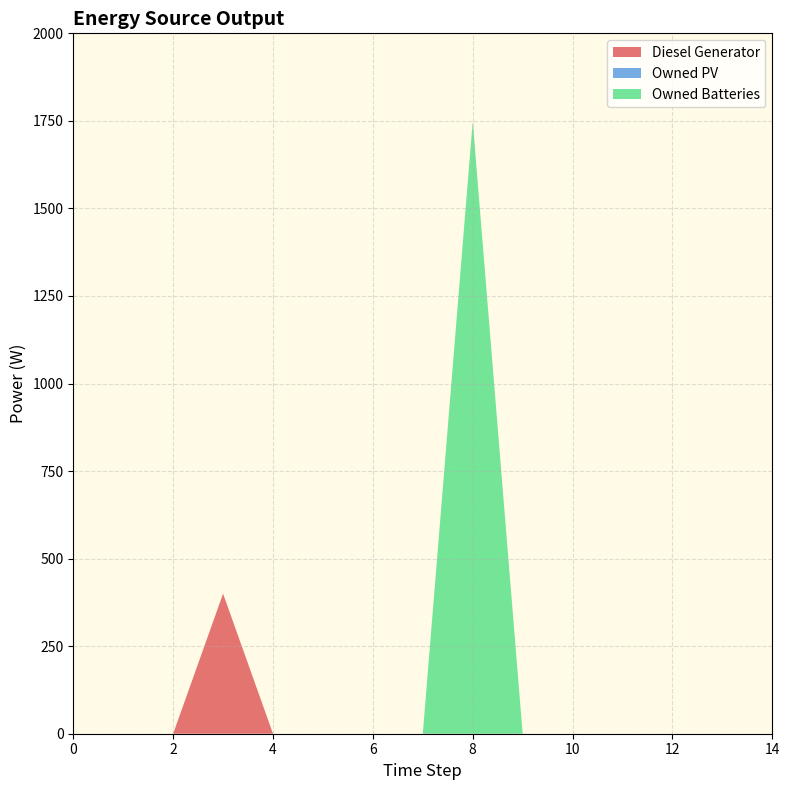

Reading left to right, what are all the values shown in this chart?

Diesel Generator: 0	0	0	400	0	0	0	0	0	0	0	0	0	0	0
Owned PV: 0	0	0	0	0	0	0	0	0	0	0	0	0	0	0
Owned Batteries: 0	0	0	0	0	0	0	0	1749	0	0	0	0	0	0